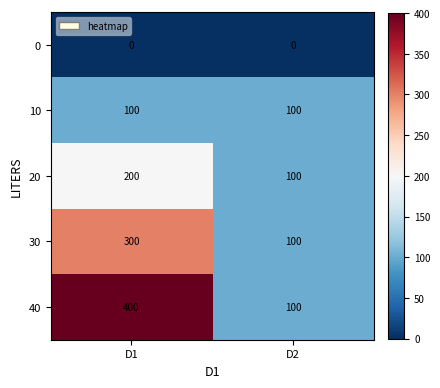

What is the spread (max minus min) of values at D1?

400